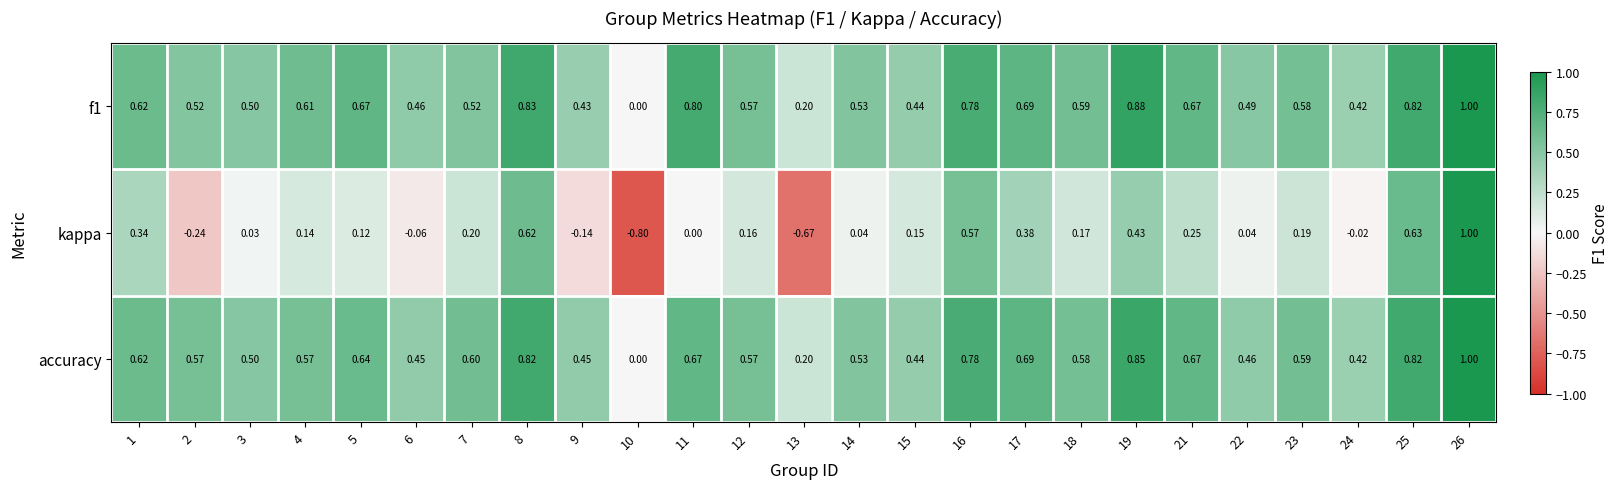

Is the value of kappa at 7 greater than the value of accuracy at 6?

No